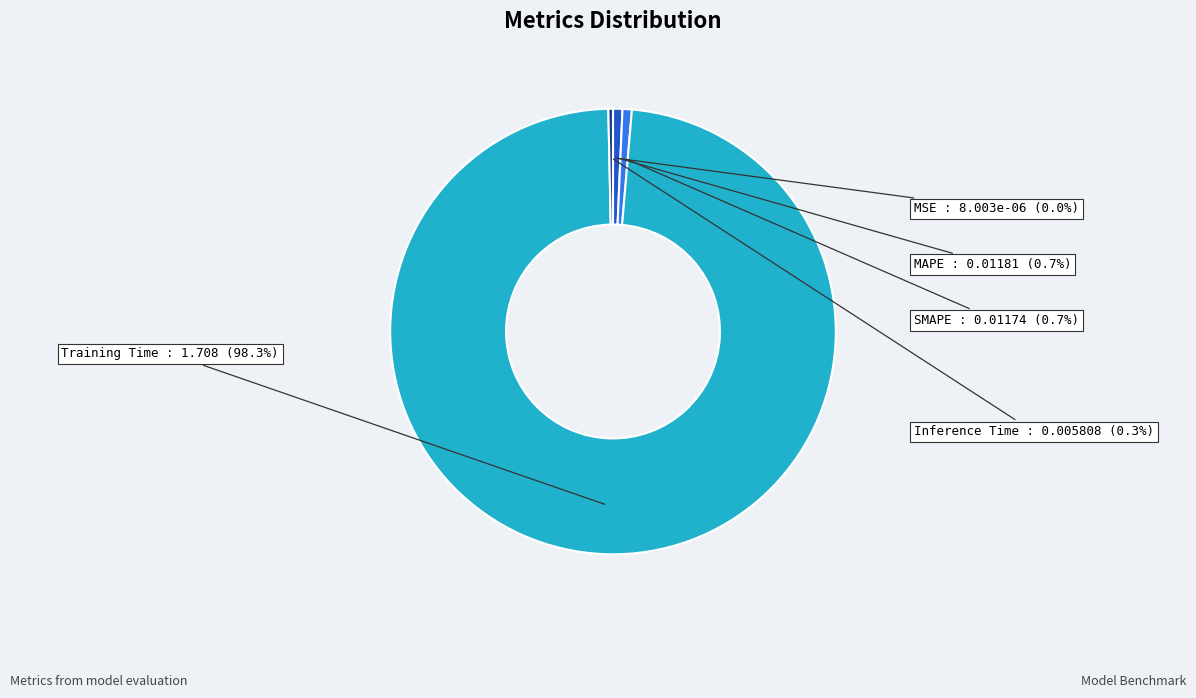

What percentage do Training Time and SMAPE together represent?

99.0%